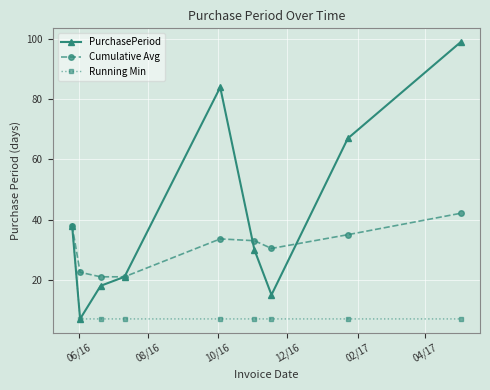

At how many categories does at least one series exceed 57?

3